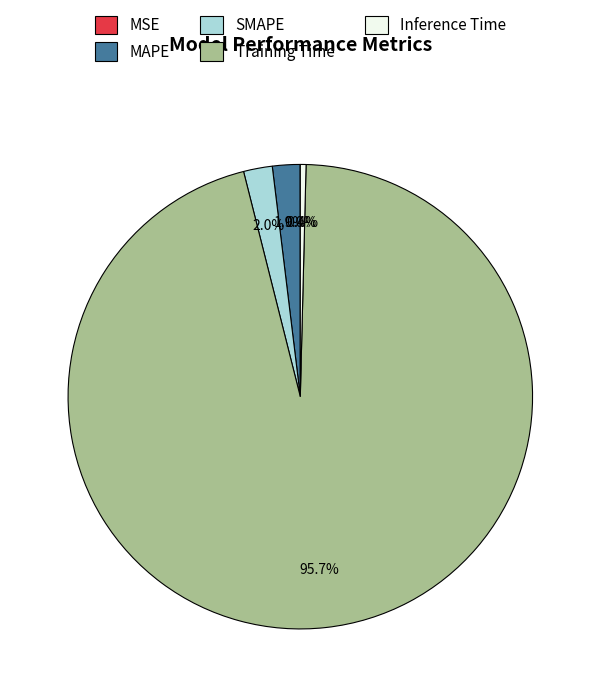

Which category accounts for the majority?

Training Time